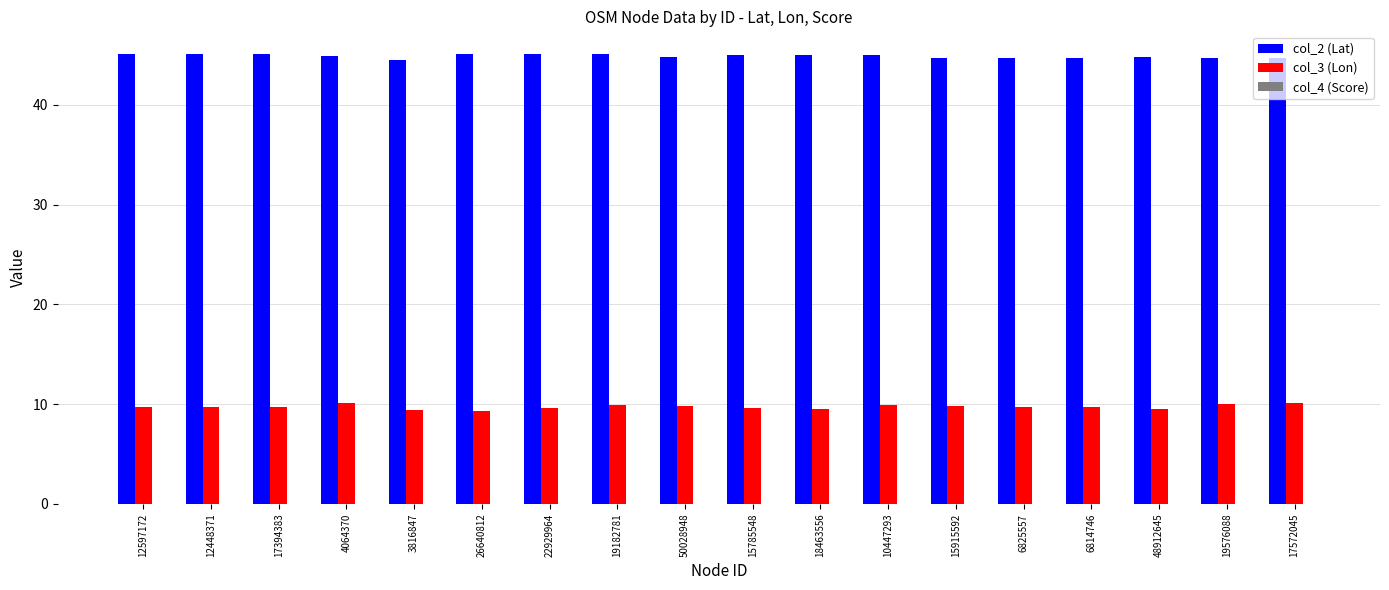

What is the sum of all col_2 (Lat) values?

807.6